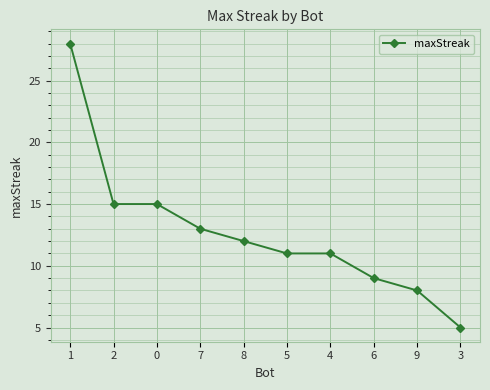

True or false: the data has more than 2 interior local peaks.

False